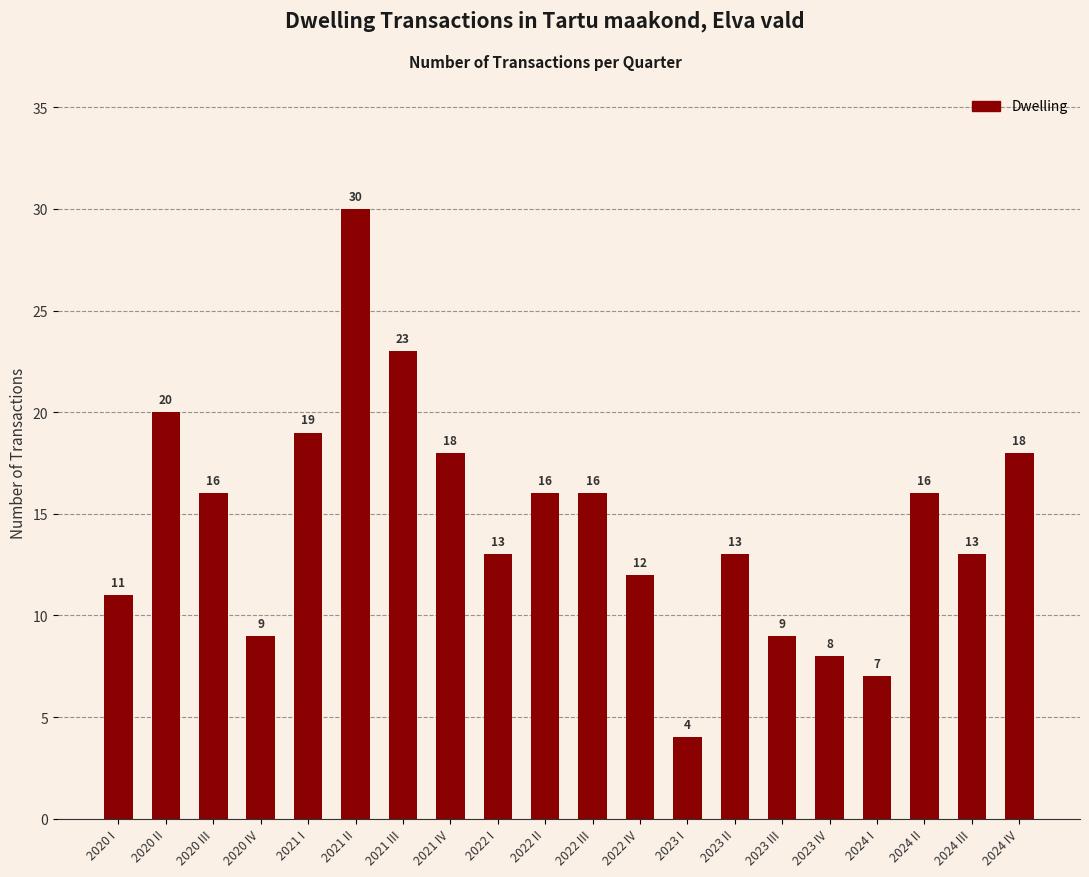

Which label corresponds to the largest value in the chart?

2021 II